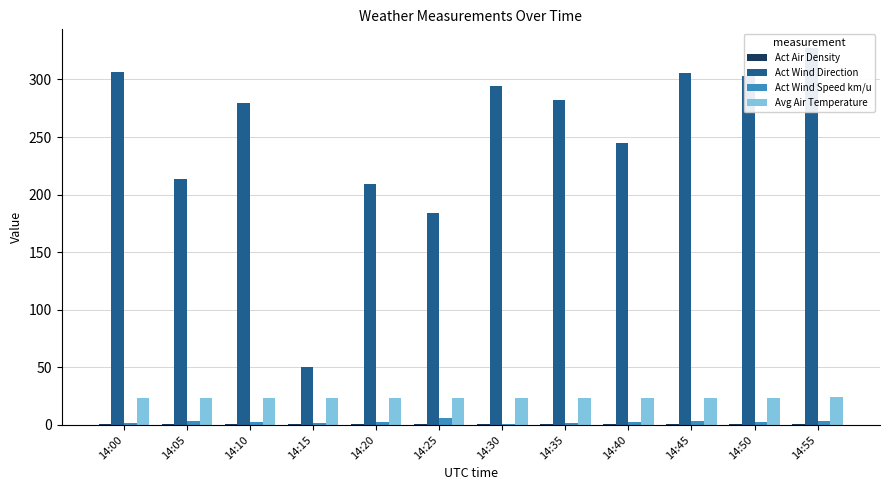

Rank the series at 14:50 from lowest to highest value.

Act Air Density, Act Wind Speed km/u, Avg Air Temperature, Act Wind Direction